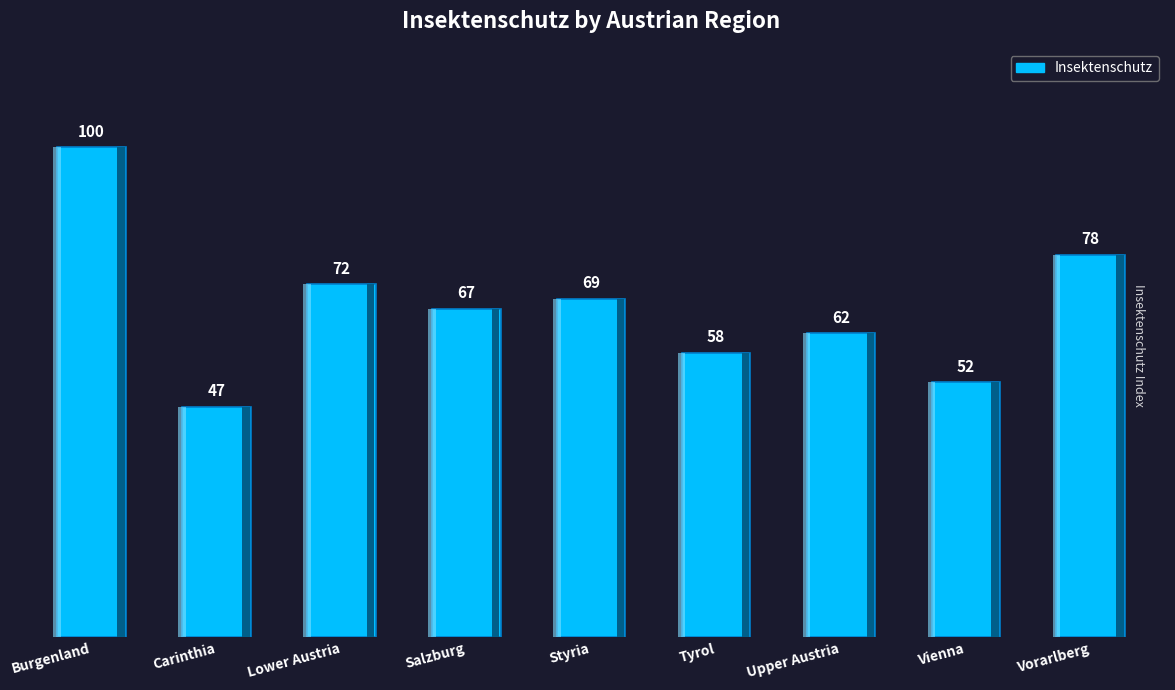

The chart shows a value of 44 at Vorarlberg. True or false?

False